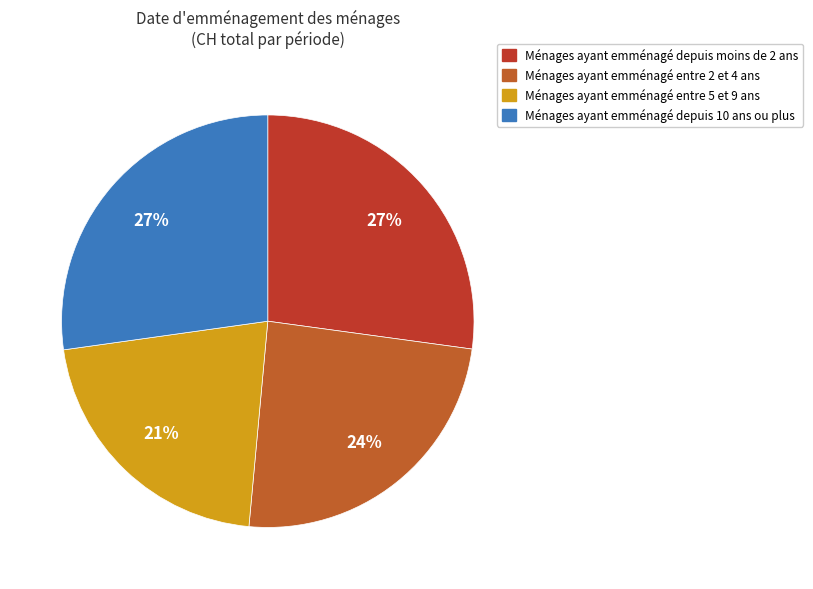

How many segments does this pie chart have?

4